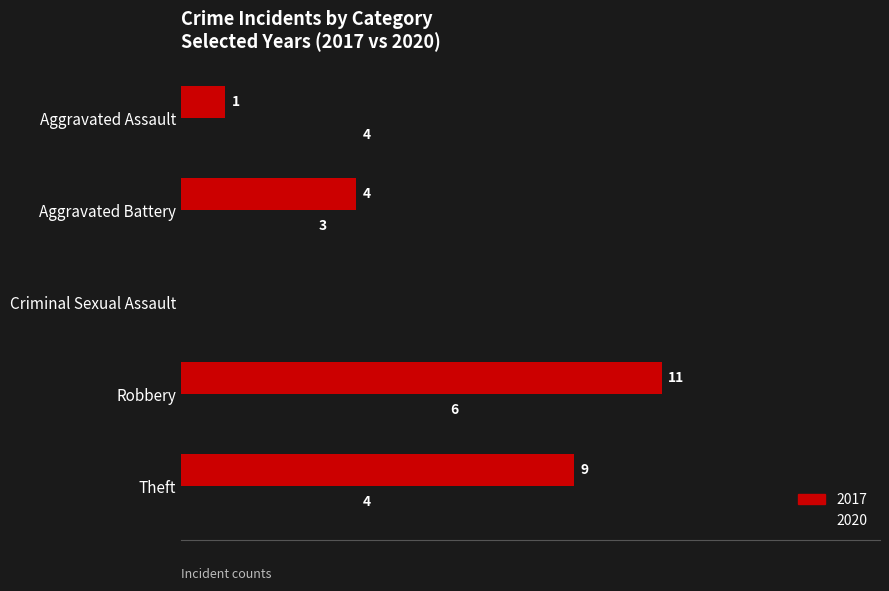

At which label does 2017 reach its peak?

Robbery